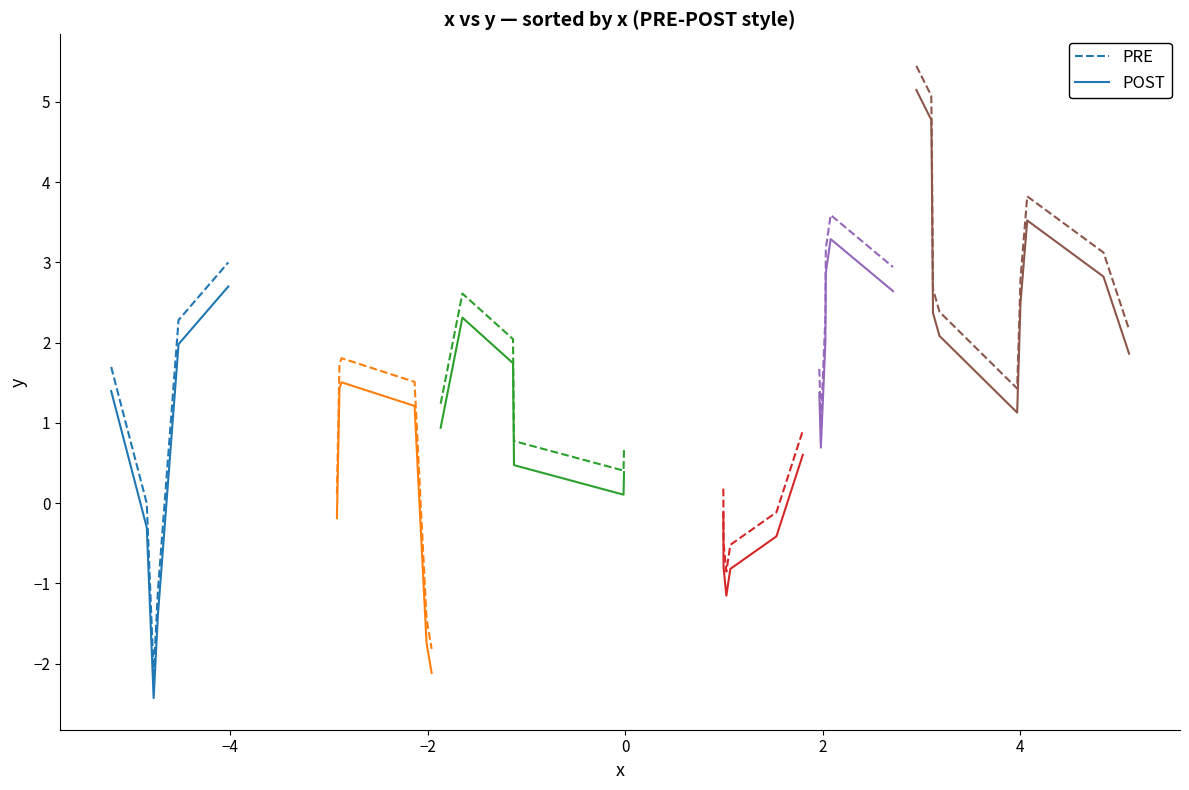

True or false: PRE 1 has more than 0 interior local peaks.

False